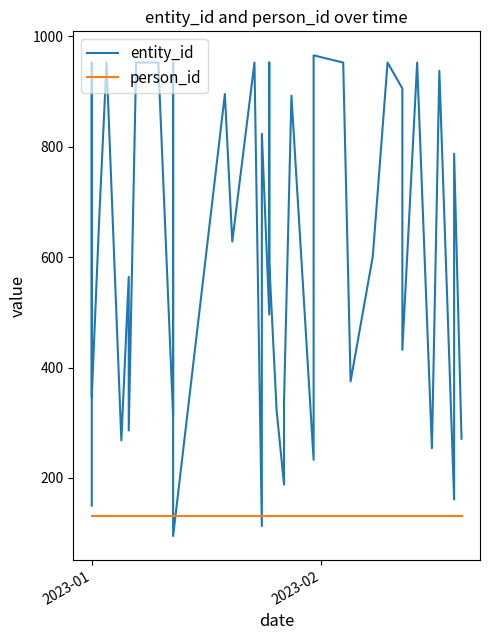

Rank the series by their maximum value, from lowest to highest.

person_id, entity_id